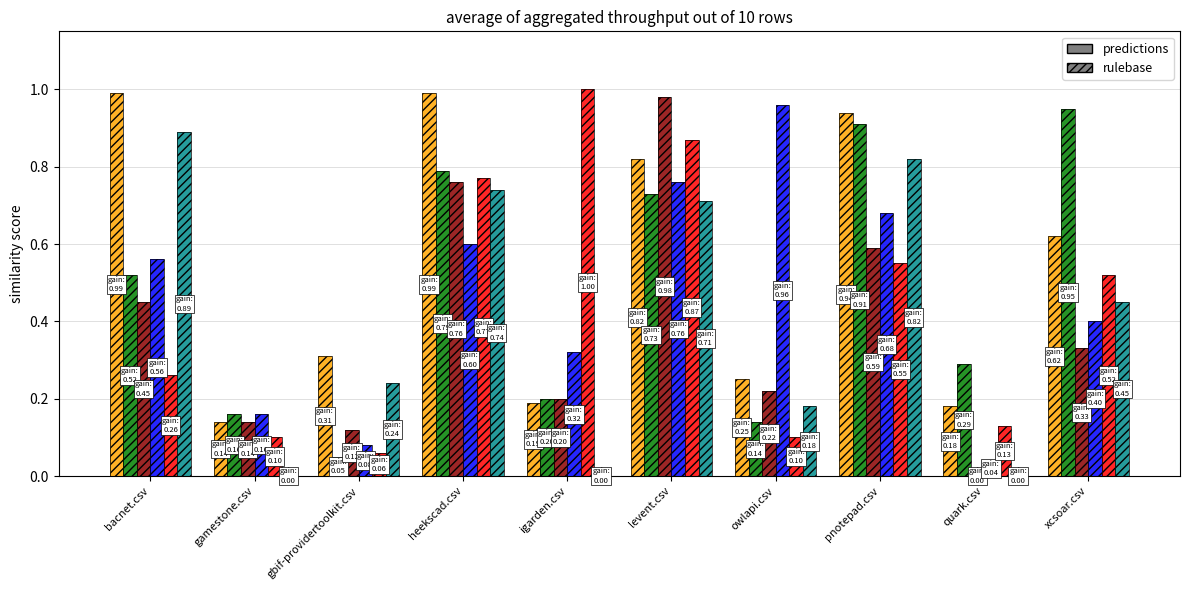

Which category has the lowest value in the xcsoar.csv series?

gbif-providertoolkit.csv